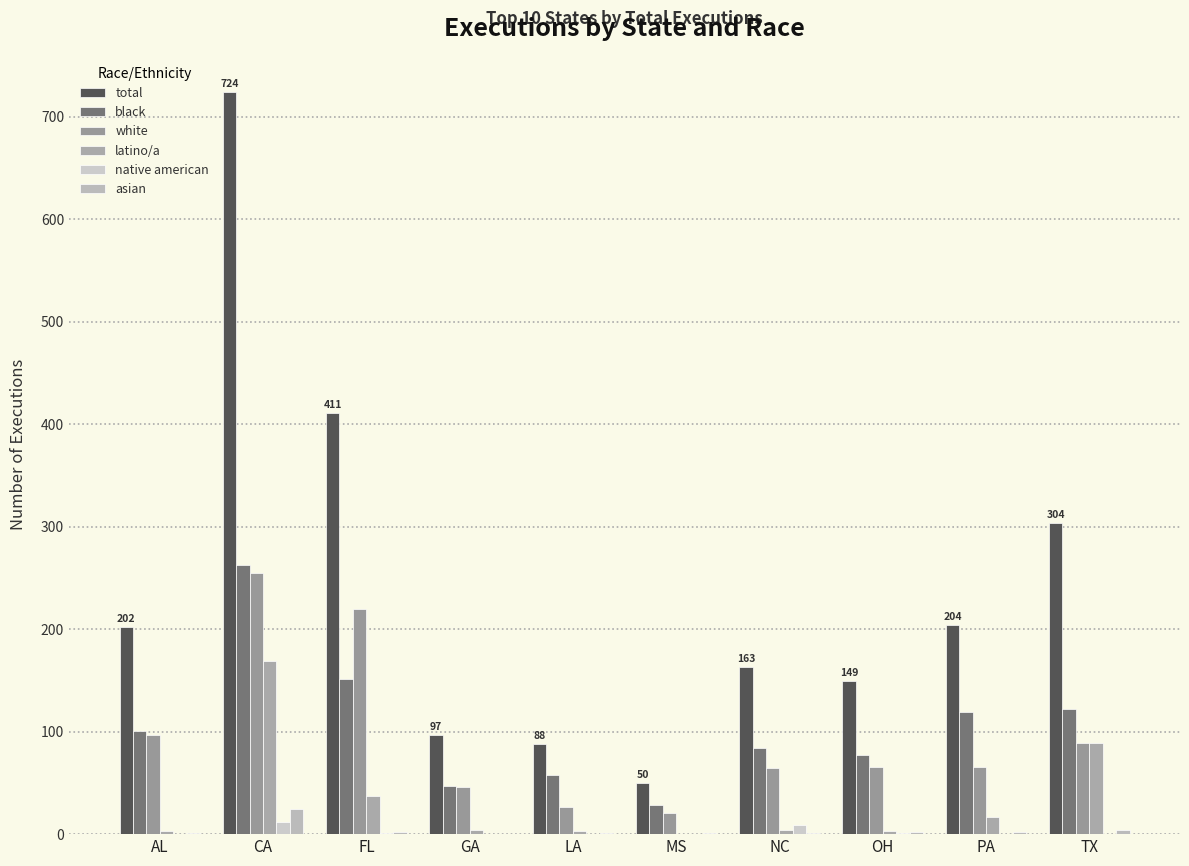

How many series are shown in this chart?

6